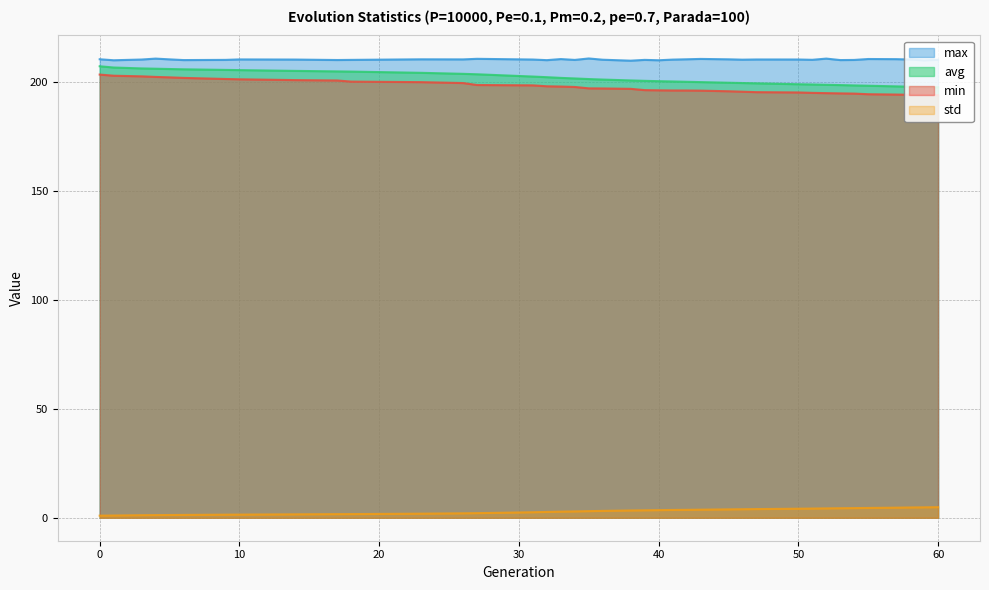

True or false: std has a value of 4.9 at 60.

True